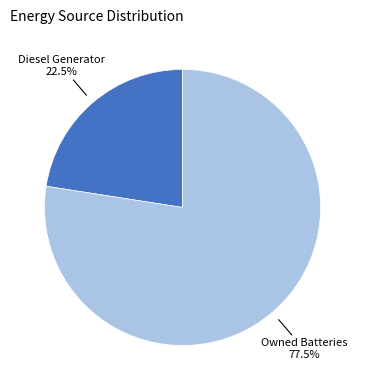

What is the ratio of the value at Owned Batteries to the value at Diesel Generator?

3.4